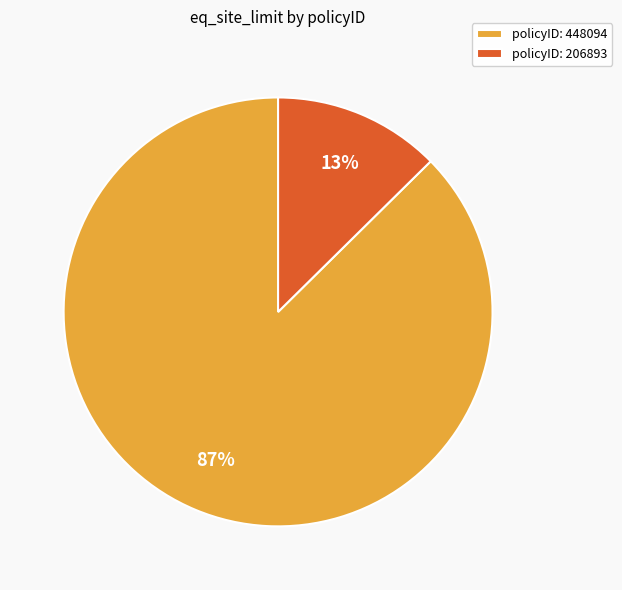

Which has a higher value, policyID: 448094 or policyID: 206893?

policyID: 448094